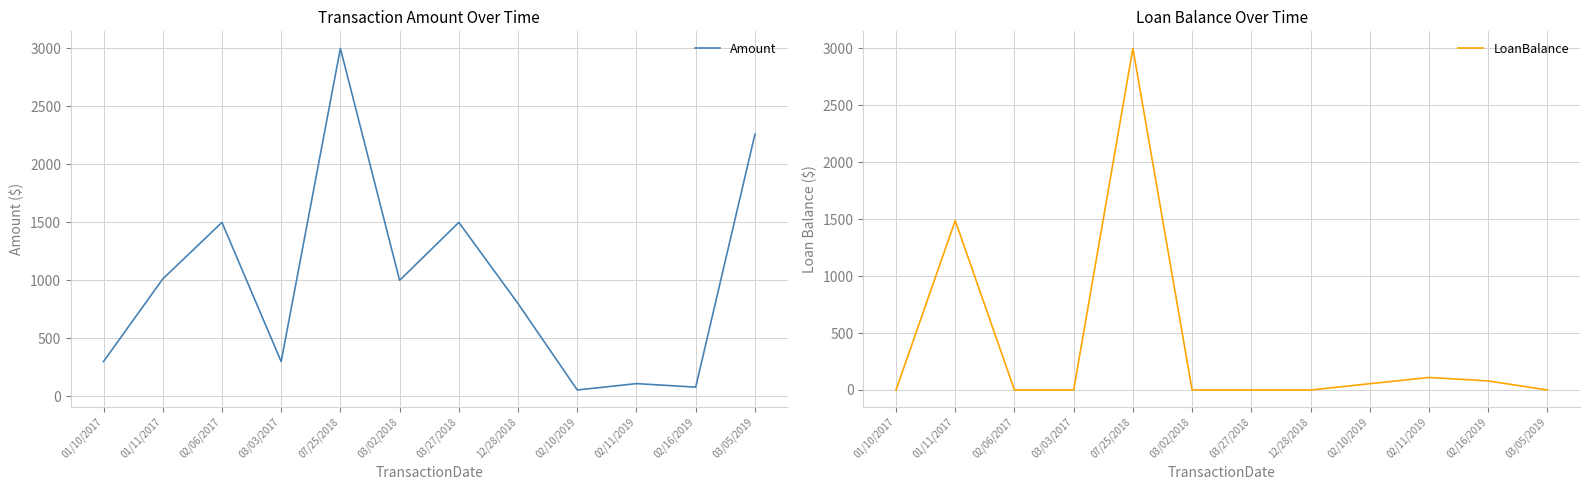

At which category does Amount reach its first local valley?

03/03/2017